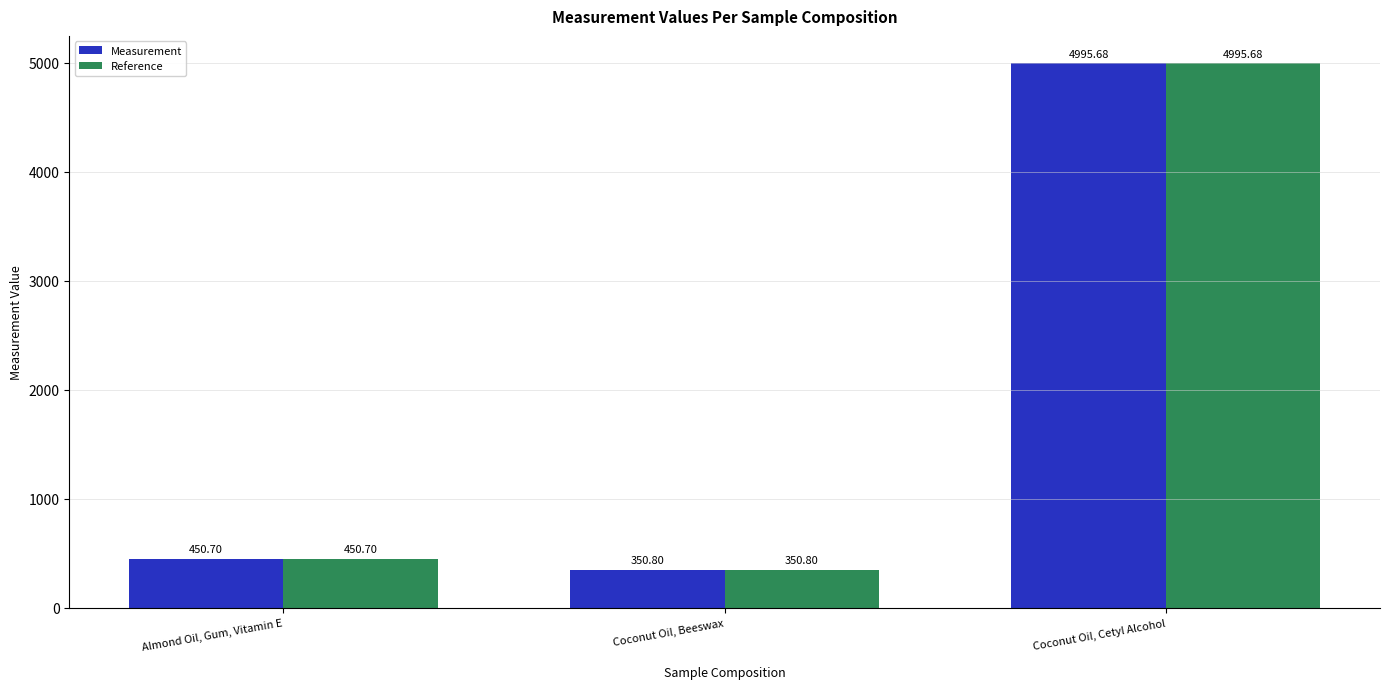

List the labels in order of Reference value, largest first.

Coconut Oil, Cetyl Alcohol, Almond Oil, Gum, Vitamin E, Coconut Oil, Beeswax